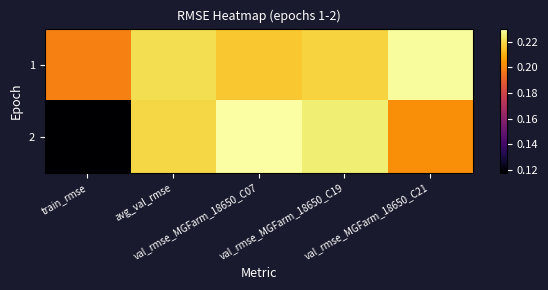

Which series has the widest spread of values?

2